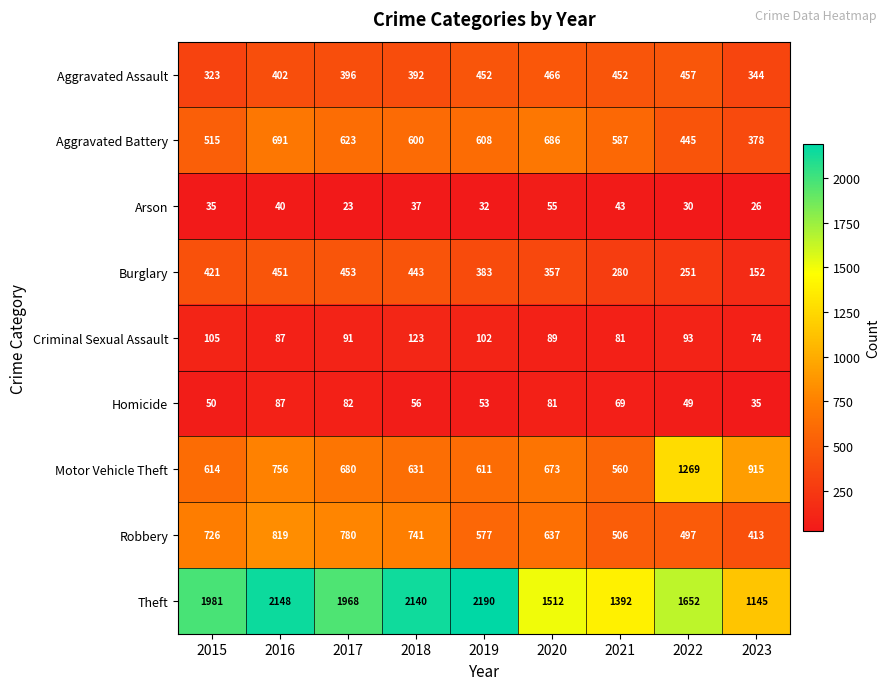

True or false: Aggravated Assault has a value of 294 at 2020.

False